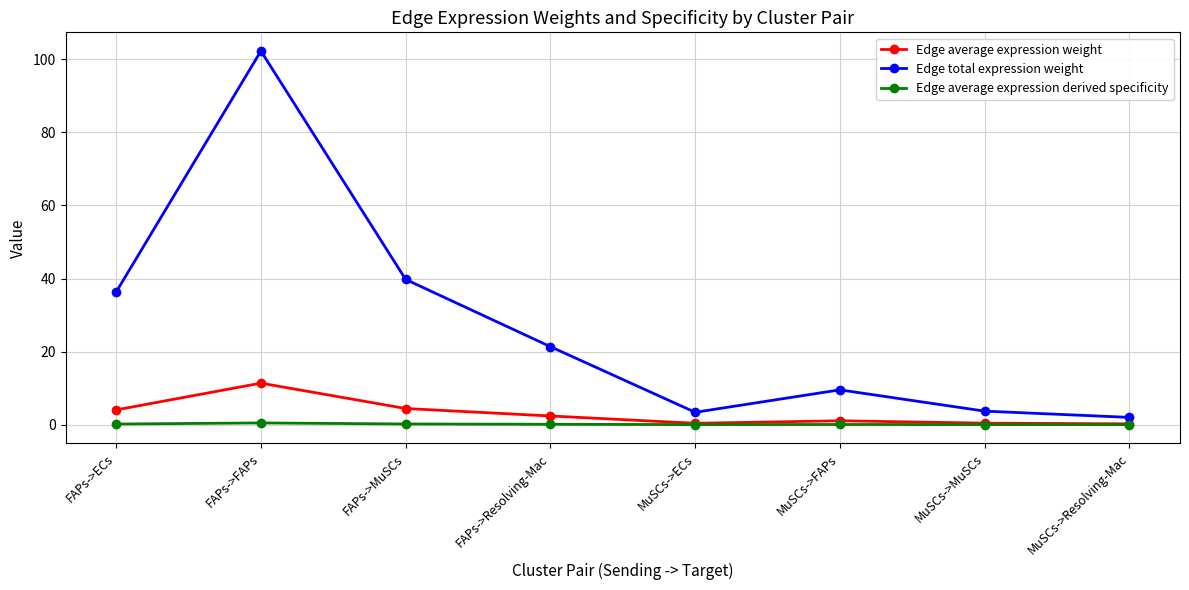

Is the value of Edge average expression derived specificity at MuSCs->Resolving-Mac greater than the value of Edge total expression weight at FAPs->MuSCs?

No